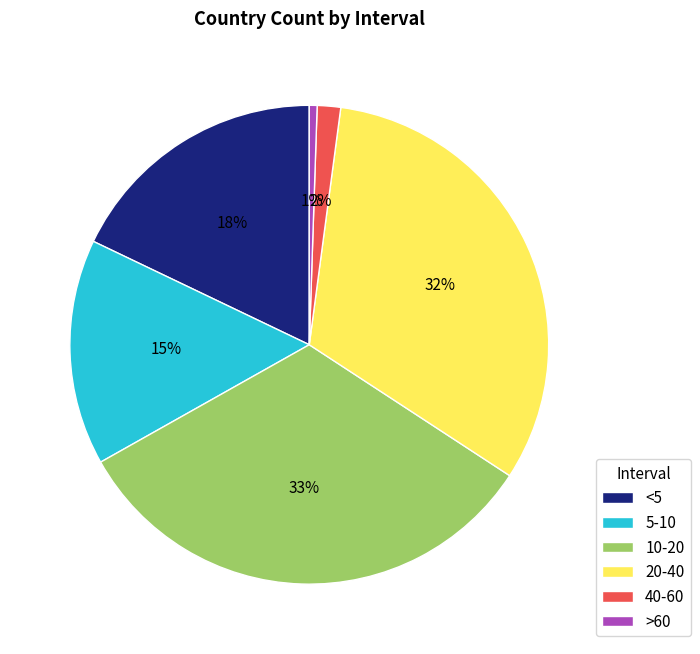

Is there any slice that represents more than half of the pie?

No